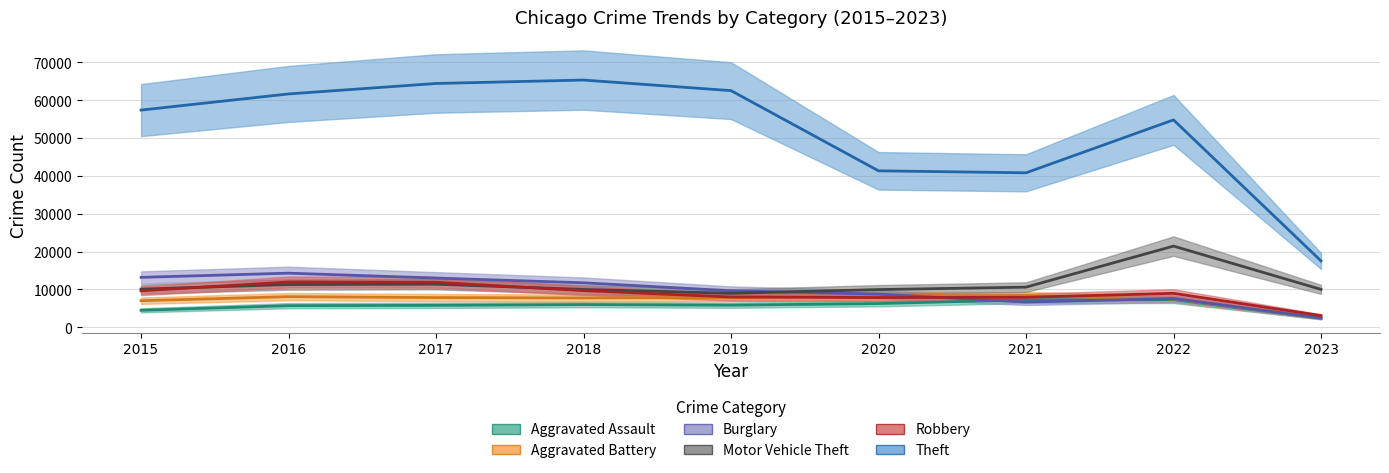

How many distinct data groups are displayed?

6